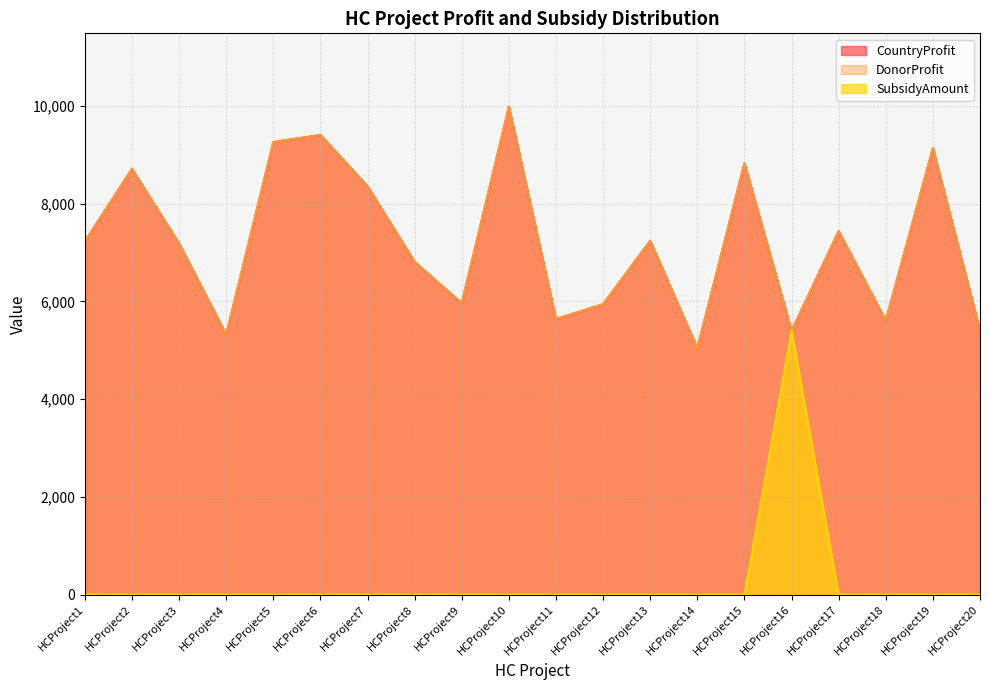

In CountryProfit, how many points are lower than both neighbors (excluding endpoints)?

6